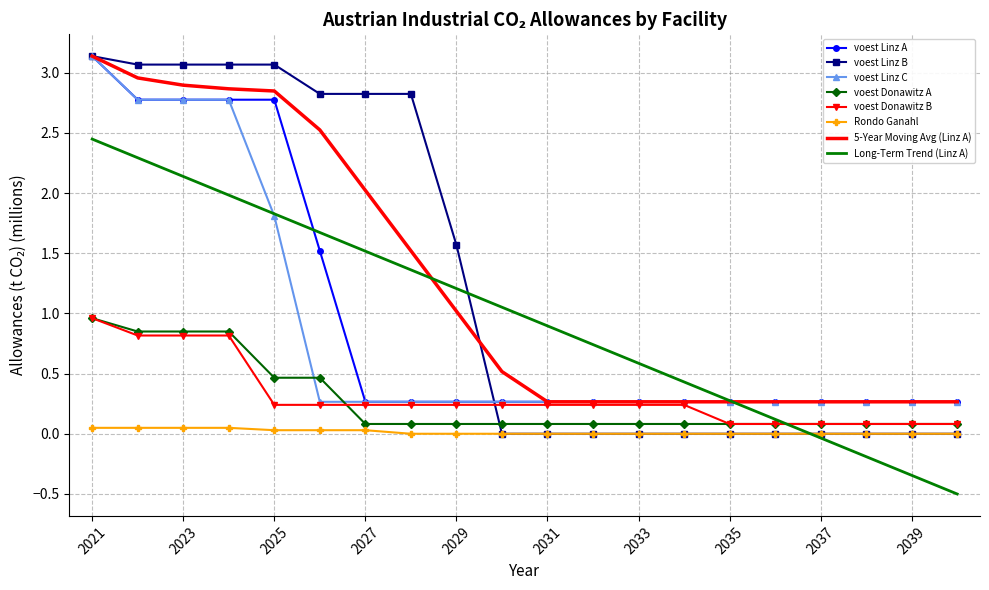

After their last crossing, which series has the higher values: voest Donawitz A or voest Linz B?

voest Donawitz A